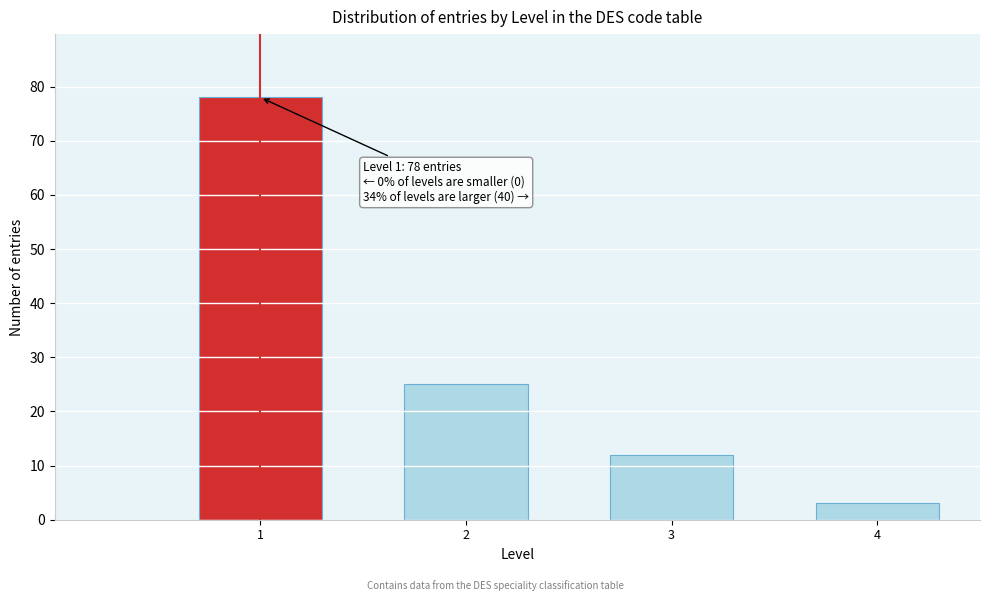

Reading left to right, extract all data points from this chart.

1=78	2=25	3=12	4=3